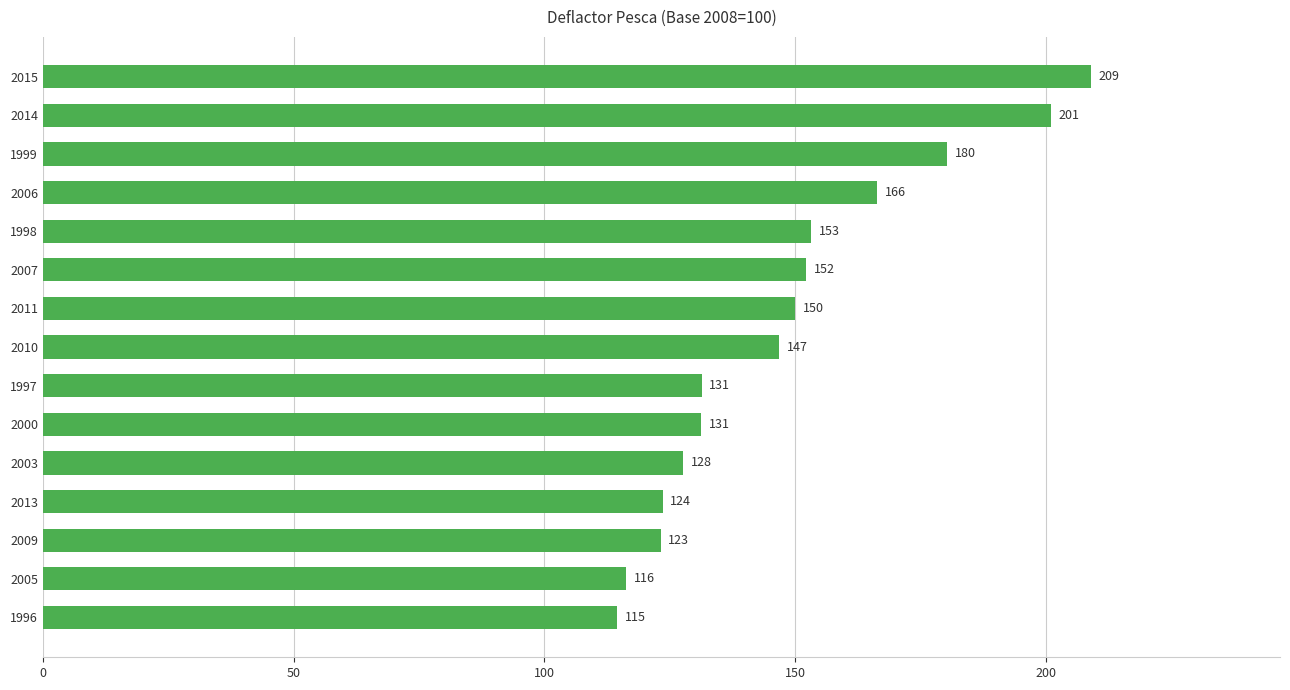

What is the ratio of the value at 2003 to the value at 2000?

1.0